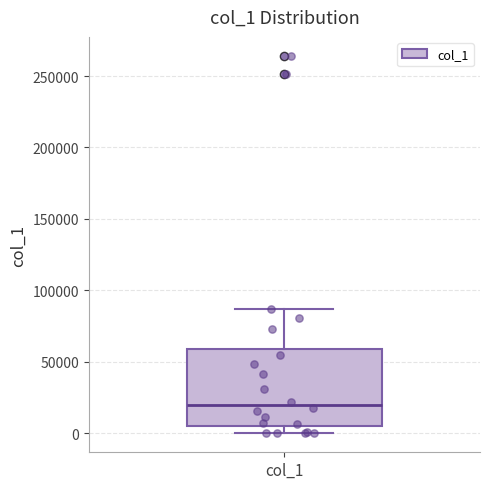

Where is the upper edge of the box for col_1 on the y-axis? The values are not printed on the chart, so give them approximately, as read against the axis.

60000